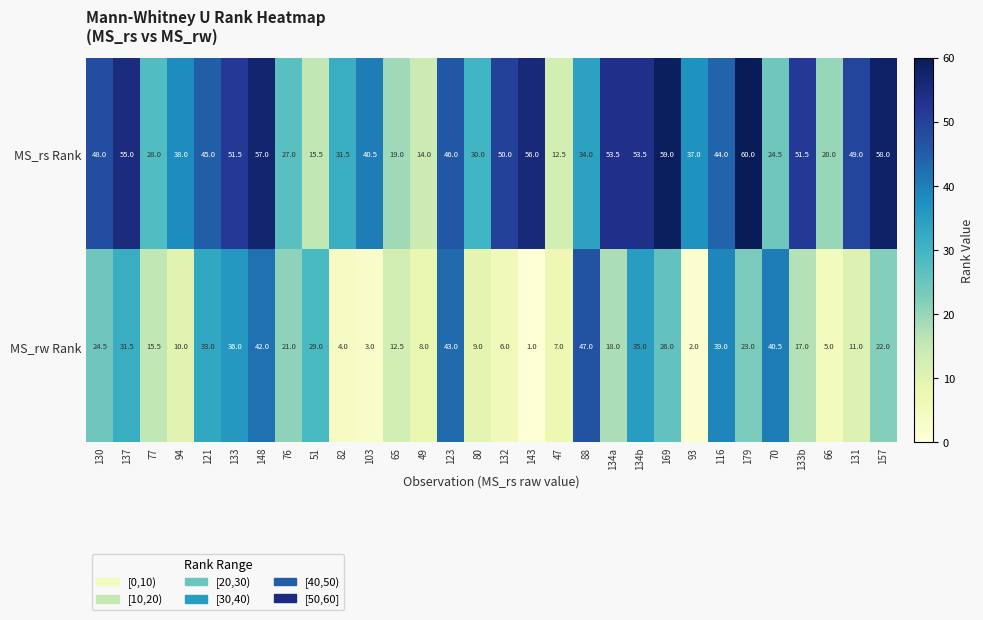

What is the difference between the second highest and minimum values in the MS_rw Rank series?

42.0